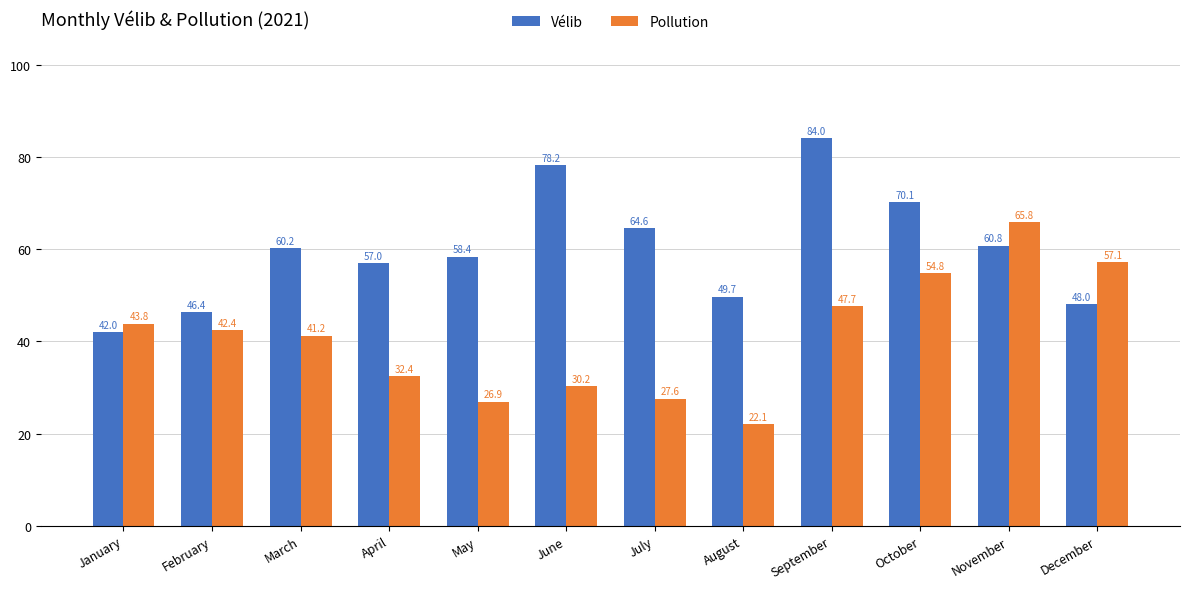

Read the Pollution value at April.

32.4